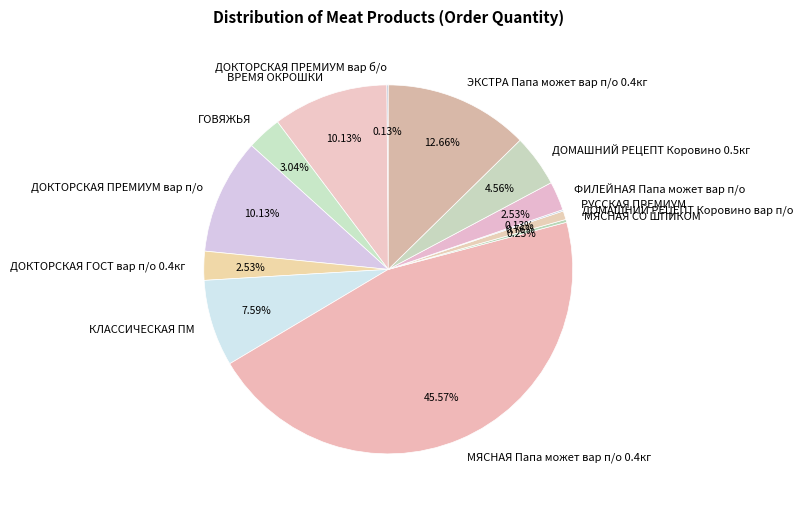

To the nearest percent, what portion does МЯСНАЯ Папа может вар п/о 0.4кг represent?

46%